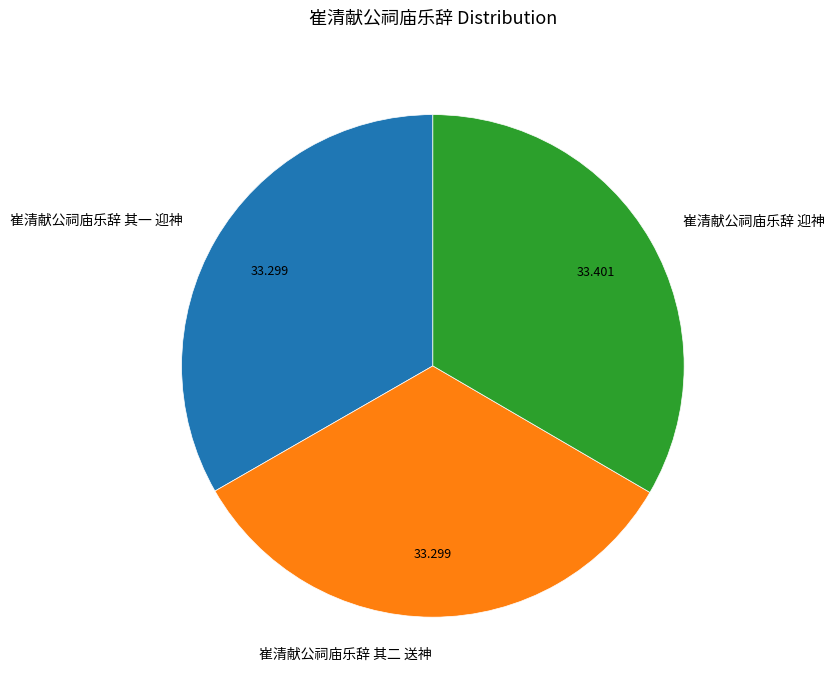

Does any single category account for the majority?

No